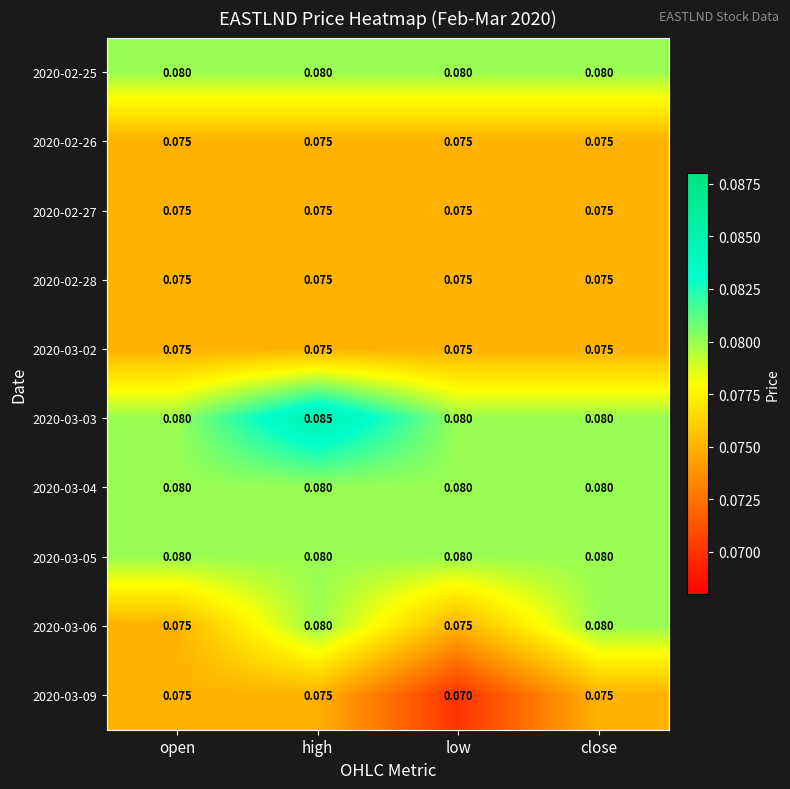

Which label corresponds to the smallest value in the chart?

low